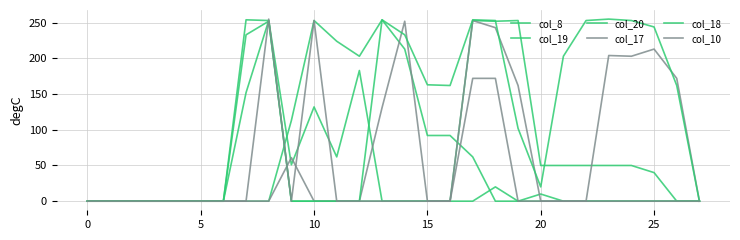

Is this an area chart (filled region under the line)?

No